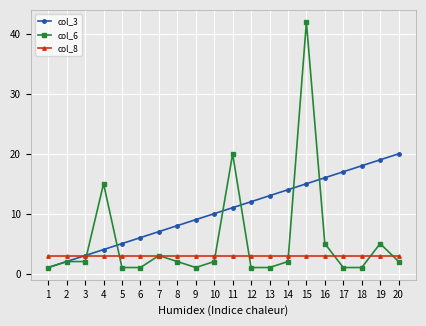

Which series has the largest range (max minus min)?

col_6